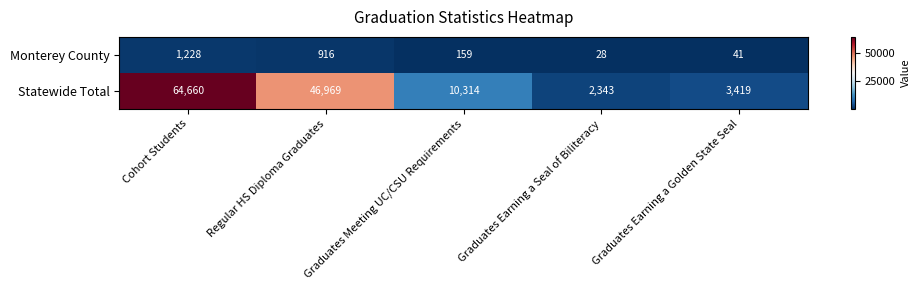

At how many categories does at least one series exceed 8395?

3